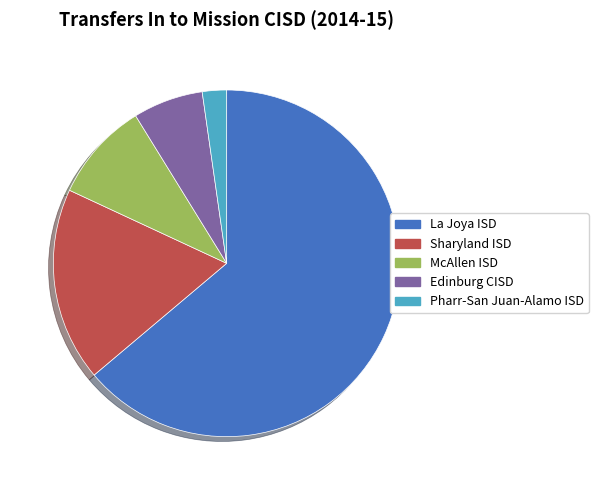

Which slice is the smallest?

Pharr-San Juan-Alamo ISD